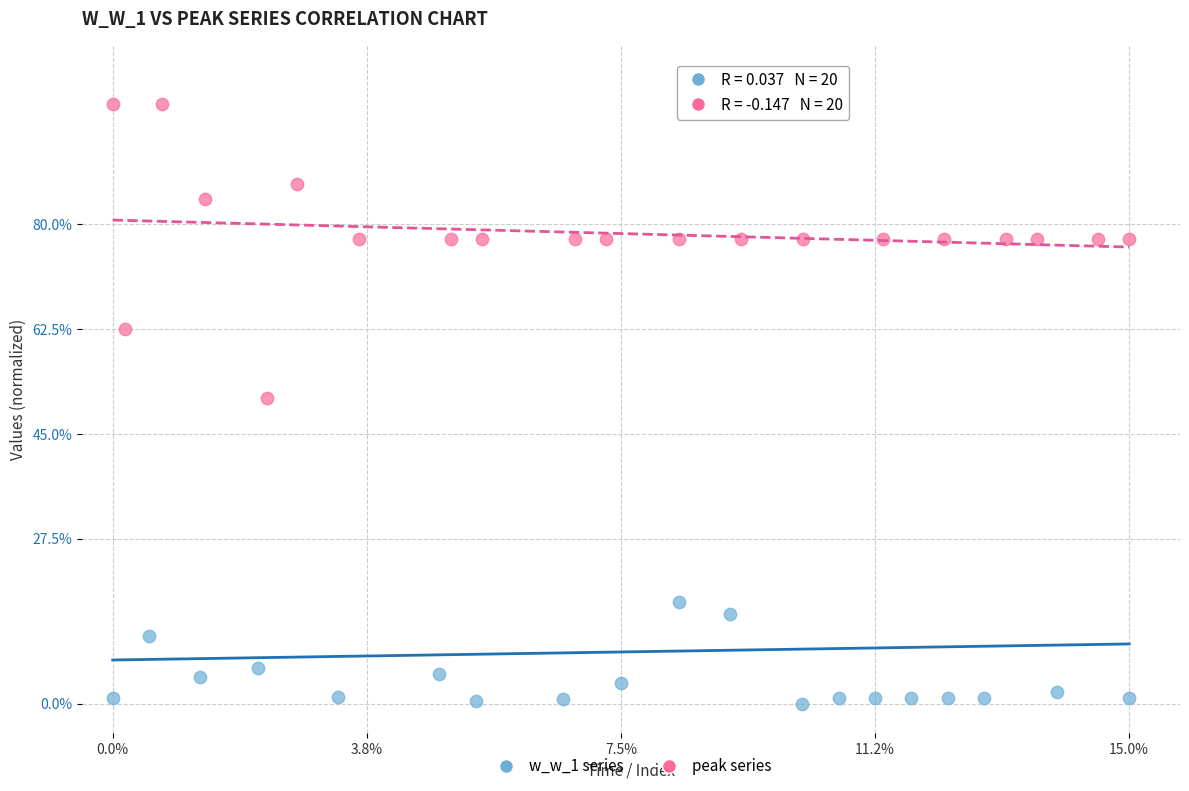

What are all the series names shown in the legend?

w_w_1 series, peak series